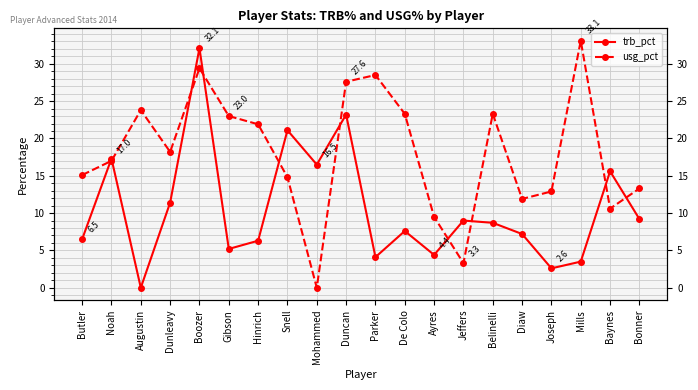

List the series in order of their overall mean, highest first.

usg_pct, trb_pct